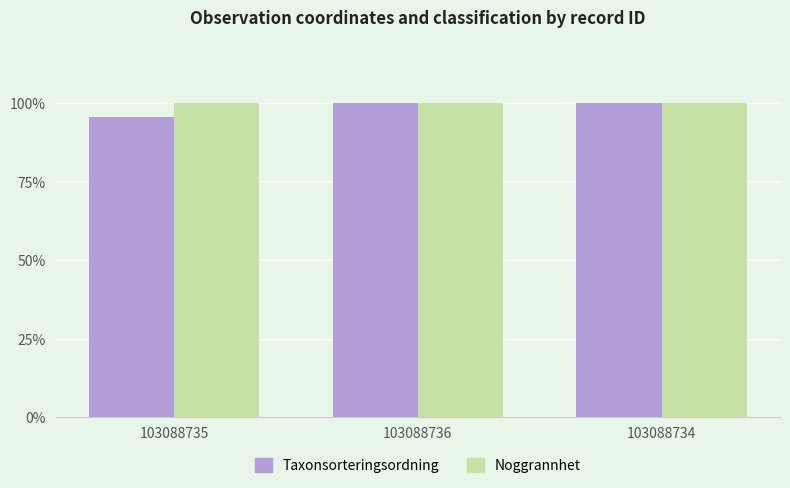

The Noggrannhet series shows 68.7 at 103088736. True or false?

False